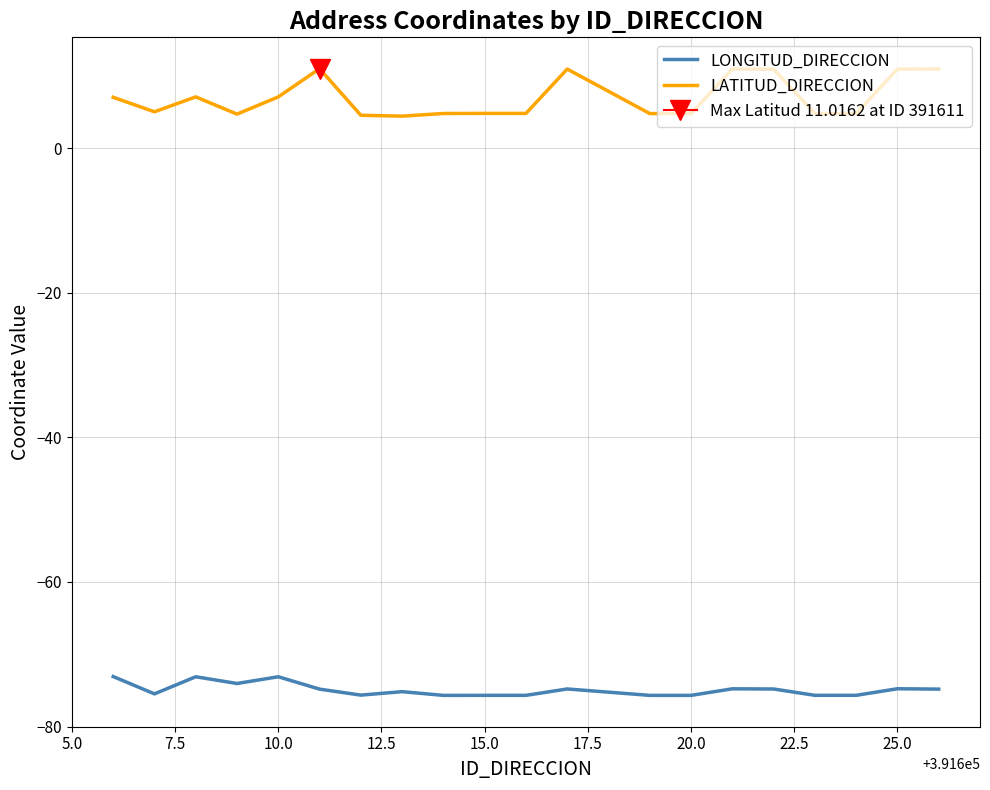

Reading right to left, list all the values displayed in this chart.

LONGITUD_DIRECCION: -74.8	-74.8	-75.7	-75.7	-74.8	-74.8	-75.7	-75.7	-74.8	-75.7	-75.7	-75.7	-75.2	-75.7	-74.8	-73.1	-74.0	-73.1	-75.5	-73.1
LATITUD_DIRECCION: 11.0	11.0	4.8	4.8	10.9	11.0	4.8	4.8	11.0	4.8	4.8	4.8	4.4	4.6	11.0	7.1	4.7	7.1	5.0	7.1